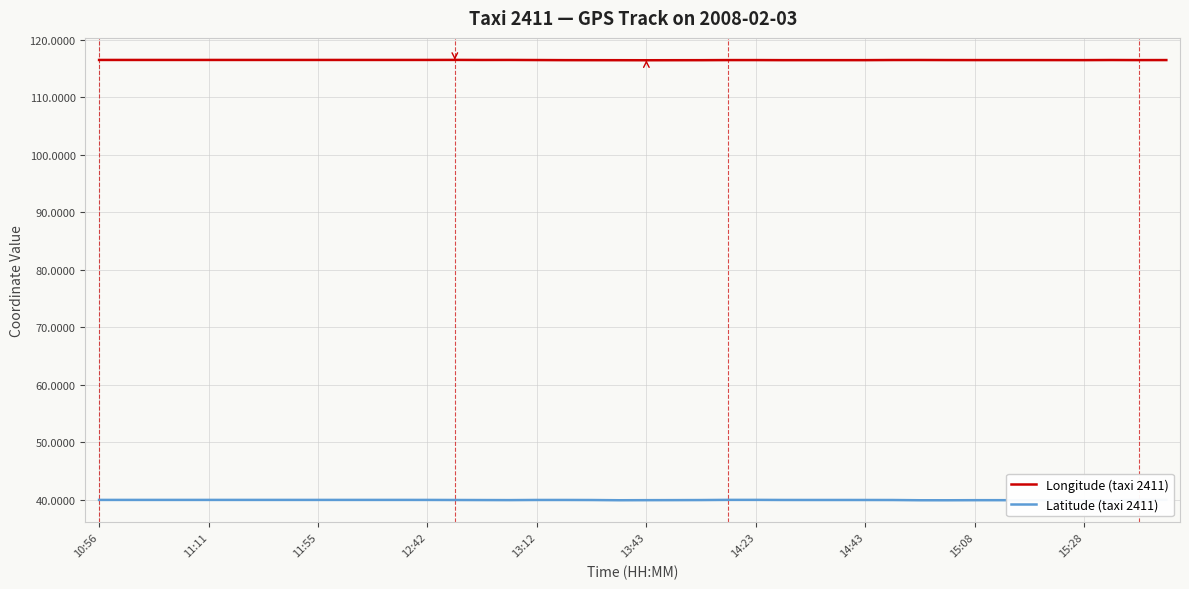

Is it true that Longitude (taxi 2411) equals 116.5 at 15:08?

True